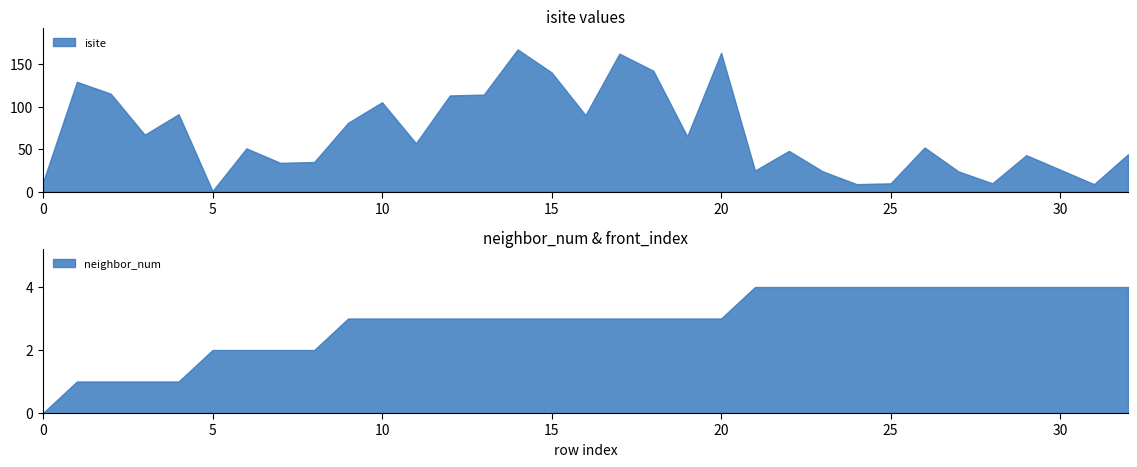

What is the average value of the neighbor_num series?

3